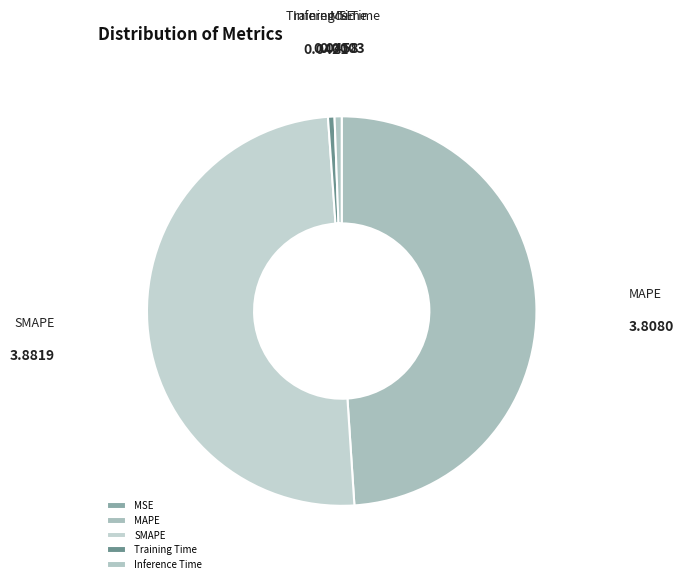

The SMAPE slice represents 65% of the pie. True or false?

False